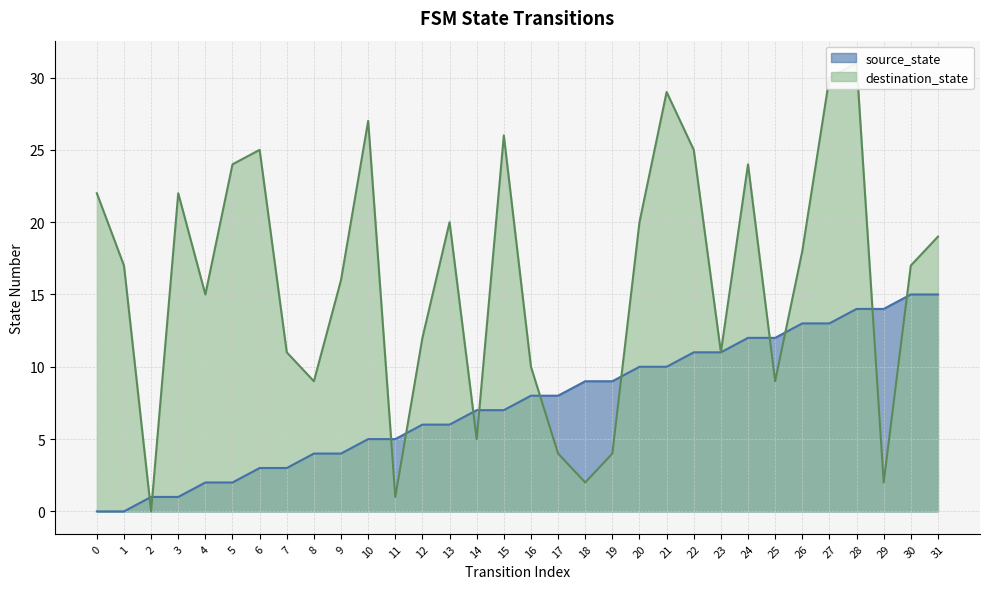

Where is source_state nearest to the value 7?

14